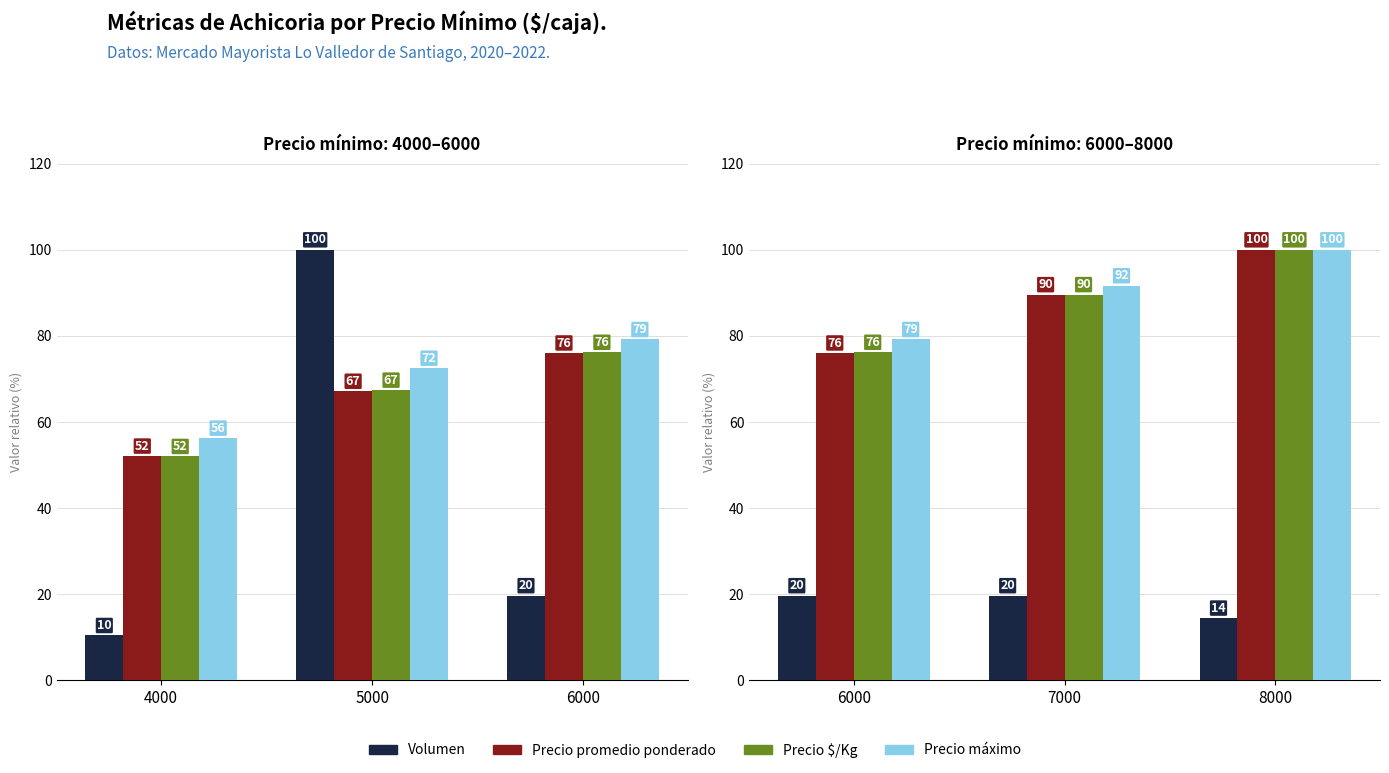

What are all the series names shown in the legend?

Volumen, Precio promedio ponderado, Precio $/Kg, Precio máximo